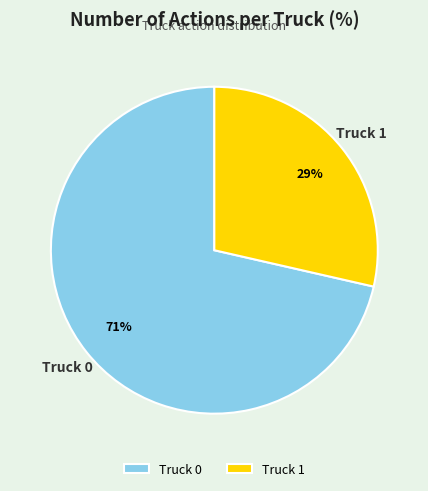

To the nearest percent, what is the average slice percentage?

50%